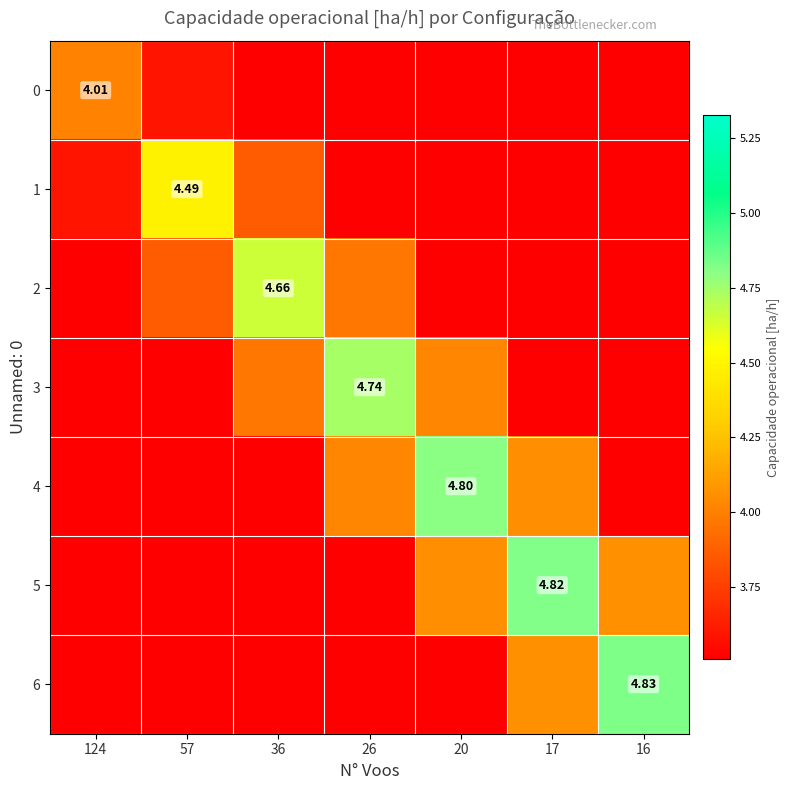

What is the difference between the maximum and minimum values in the 3 series?

2.4